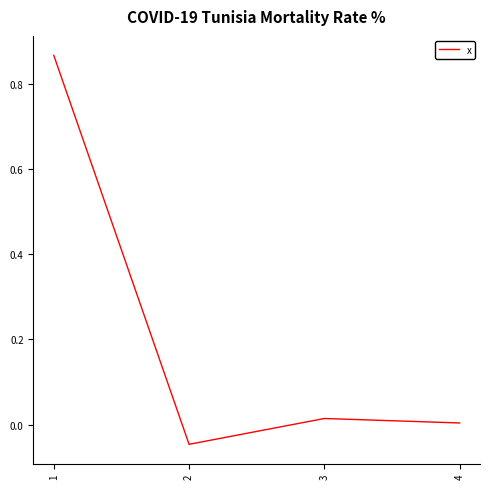

List the labels in order of value, largest first.

1, 3, 4, 2